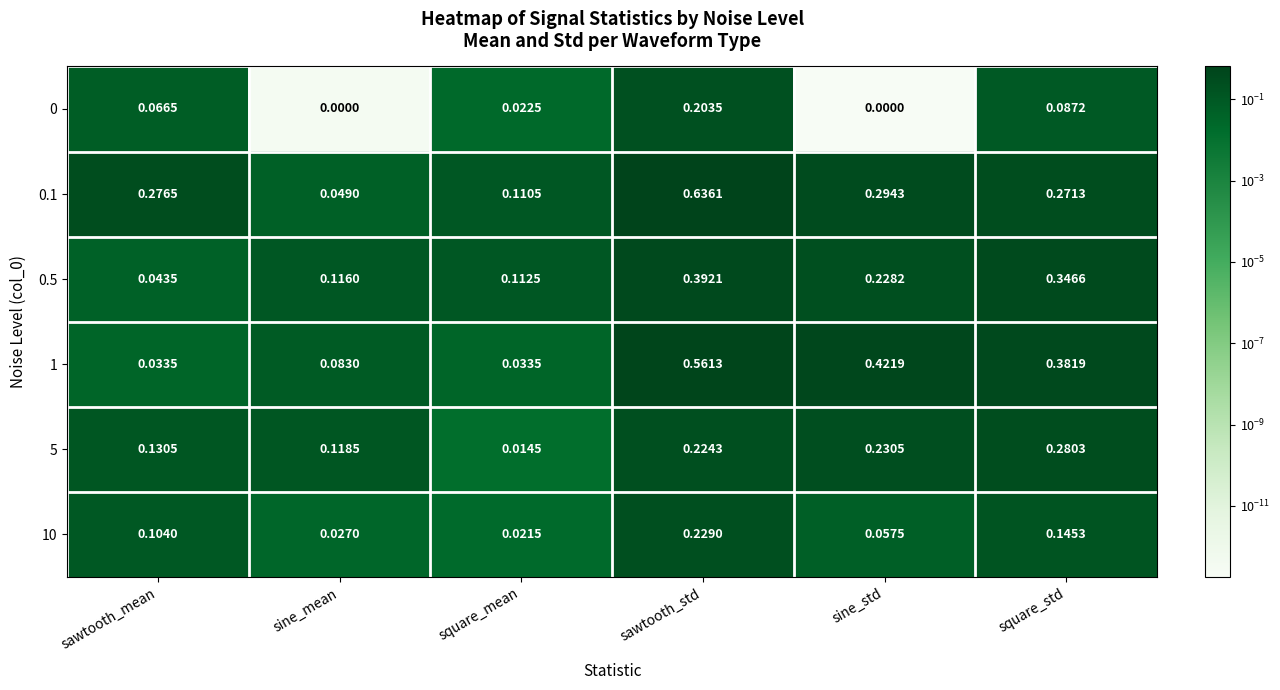

List the labels in order of 10 value, smallest first.

square_mean, sine_mean, sine_std, sawtooth_mean, square_std, sawtooth_std